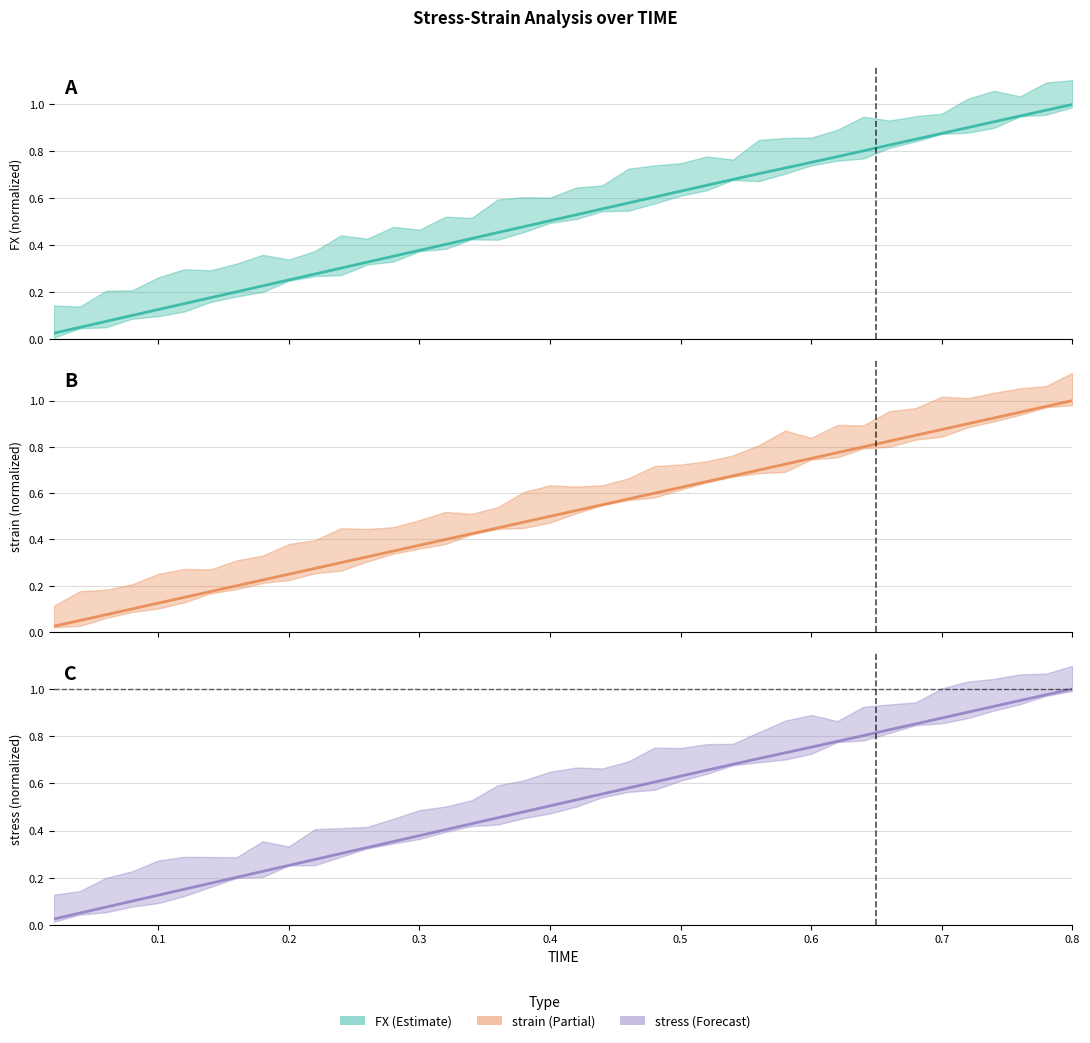

Does the chart have visible grid lines?

Yes